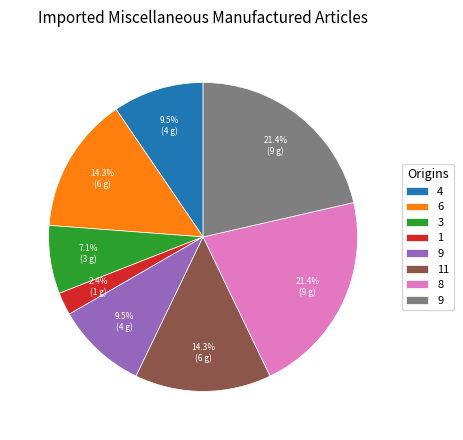

Does any single category account for the majority?

No